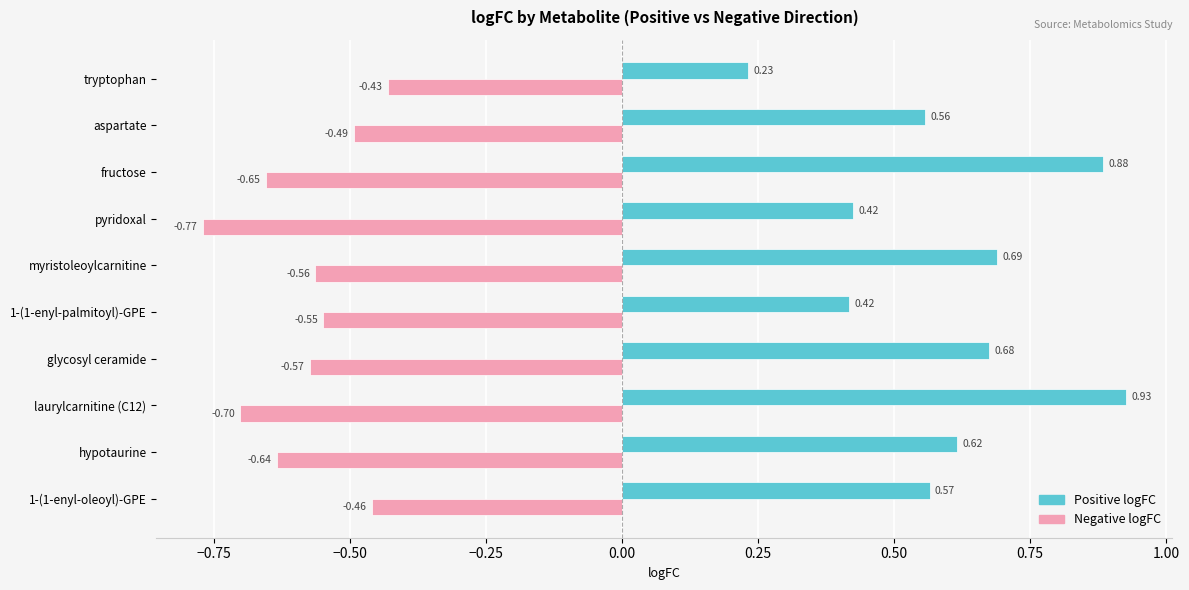

At which label is Positive logFC closest to 0?

tryptophan